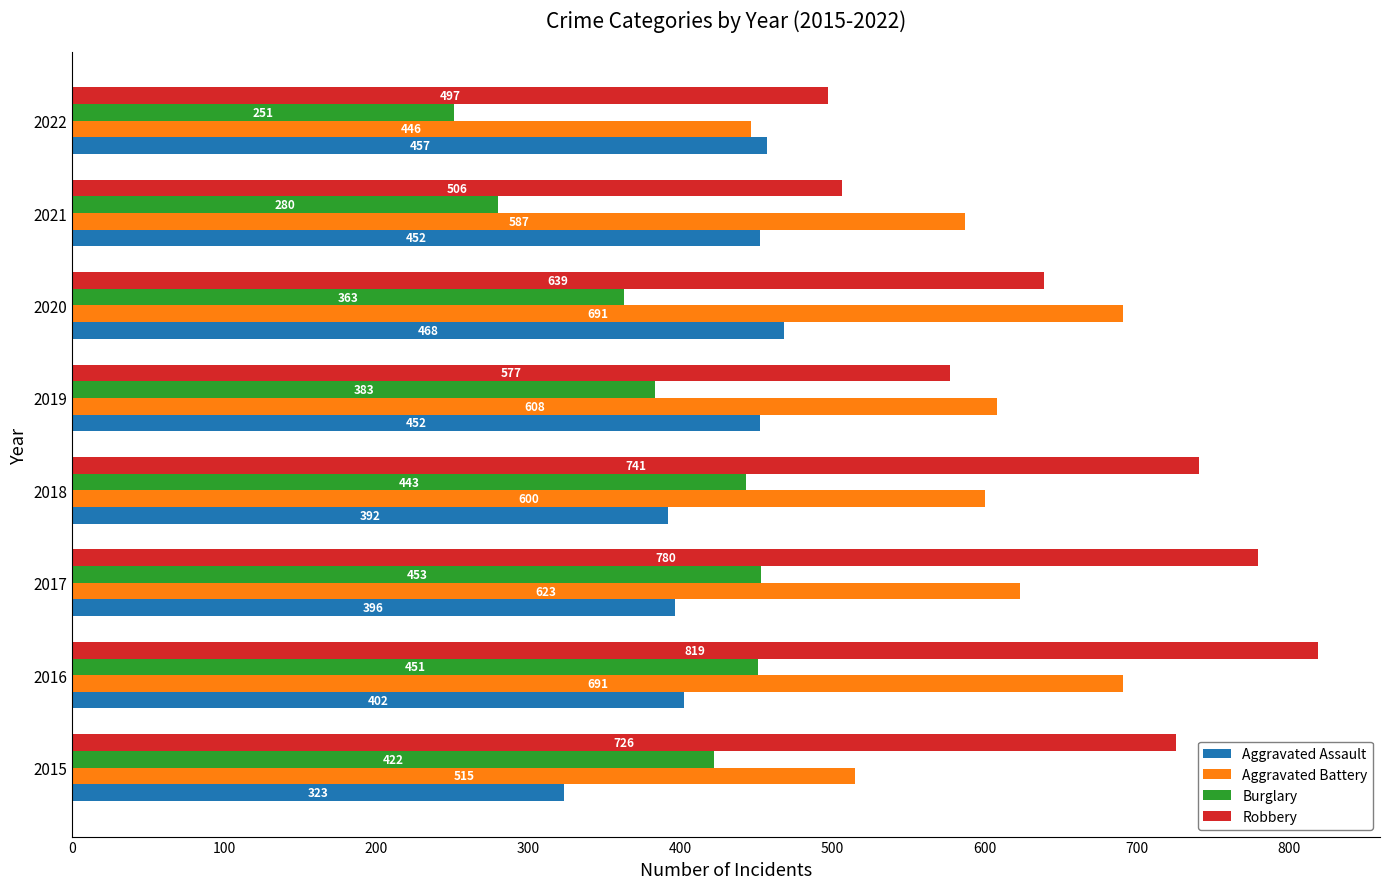

What is the difference between the maximum and minimum values in the Aggravated Assault series?

145